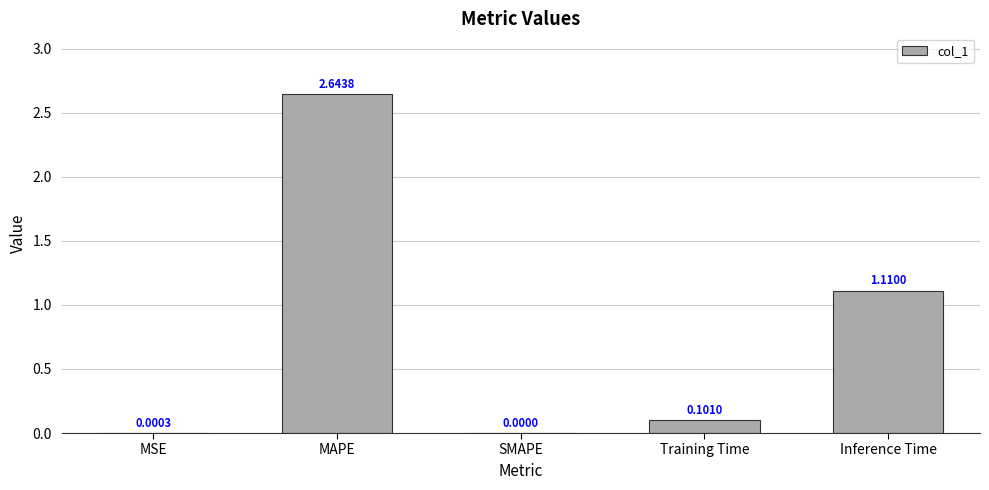

Are the bars grouped side by side (vs. stacked)?

No